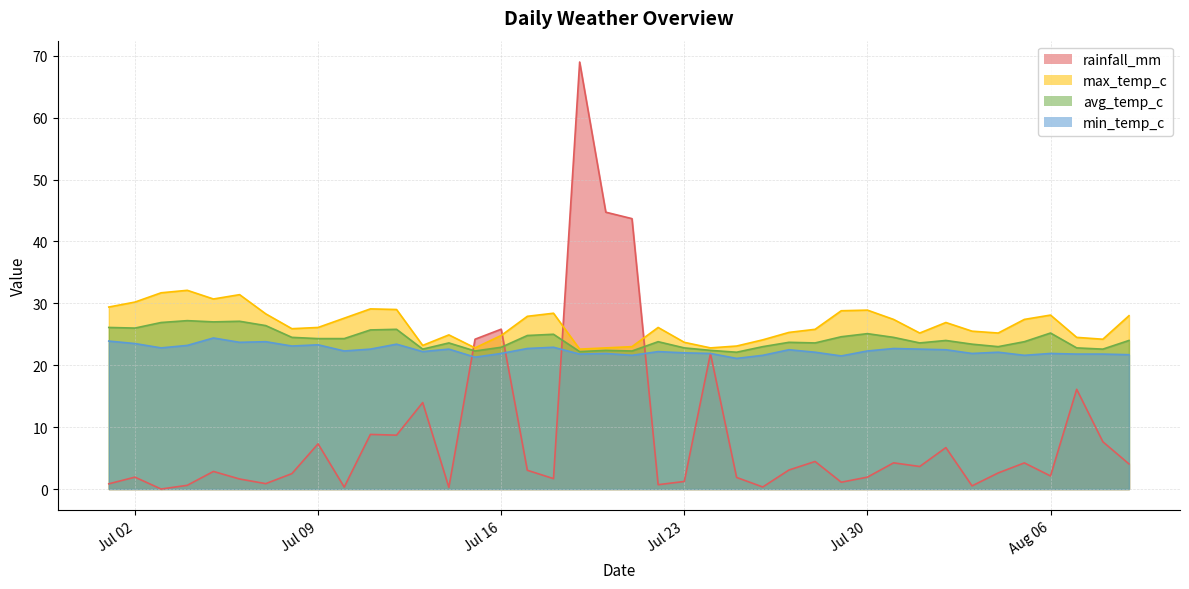

True or false: min_temp_c and max_temp_c intersect in this chart.

False